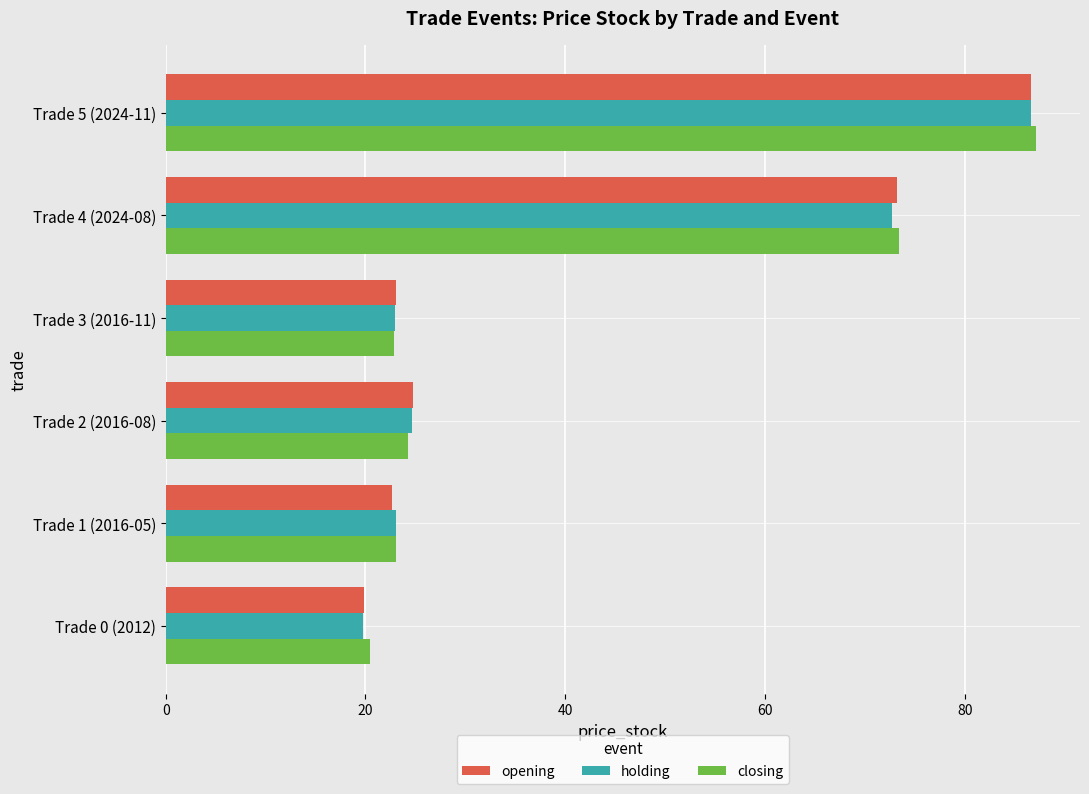

Which series changed the most between Trade 2 (2016-08) and Trade 5 (2024-11)?

closing